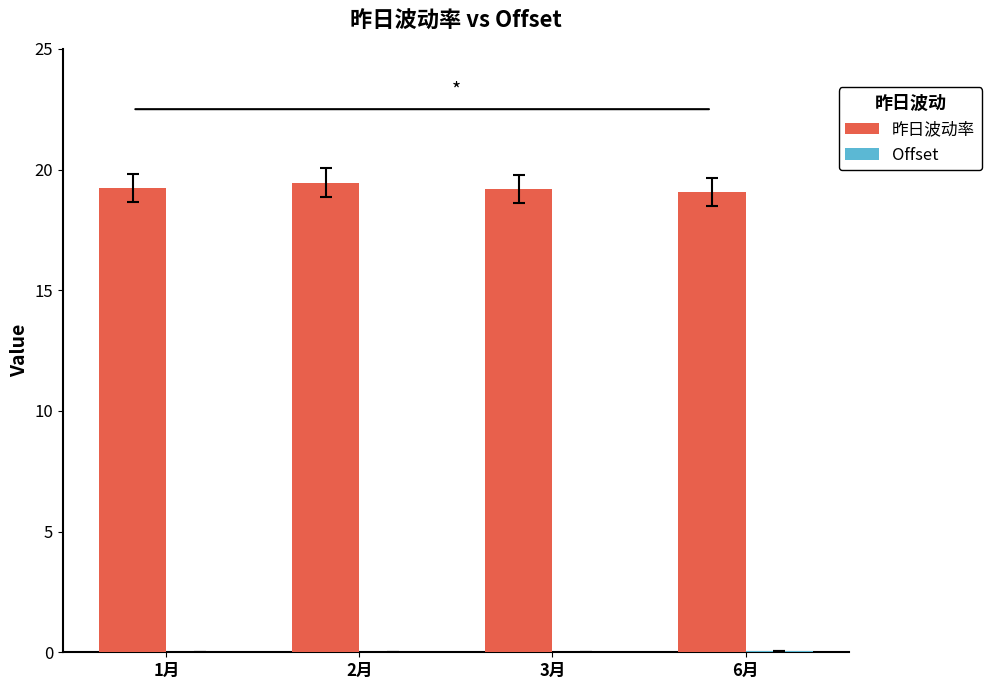

What is the greatest value displayed?

19.5